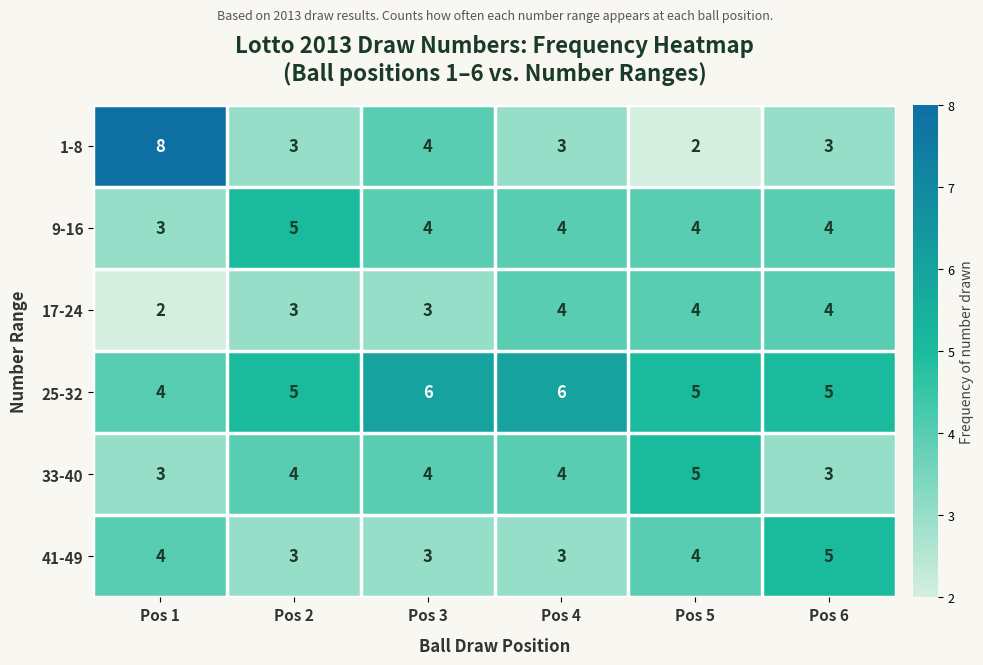

At how many categories does at least one series exceed 7?

1